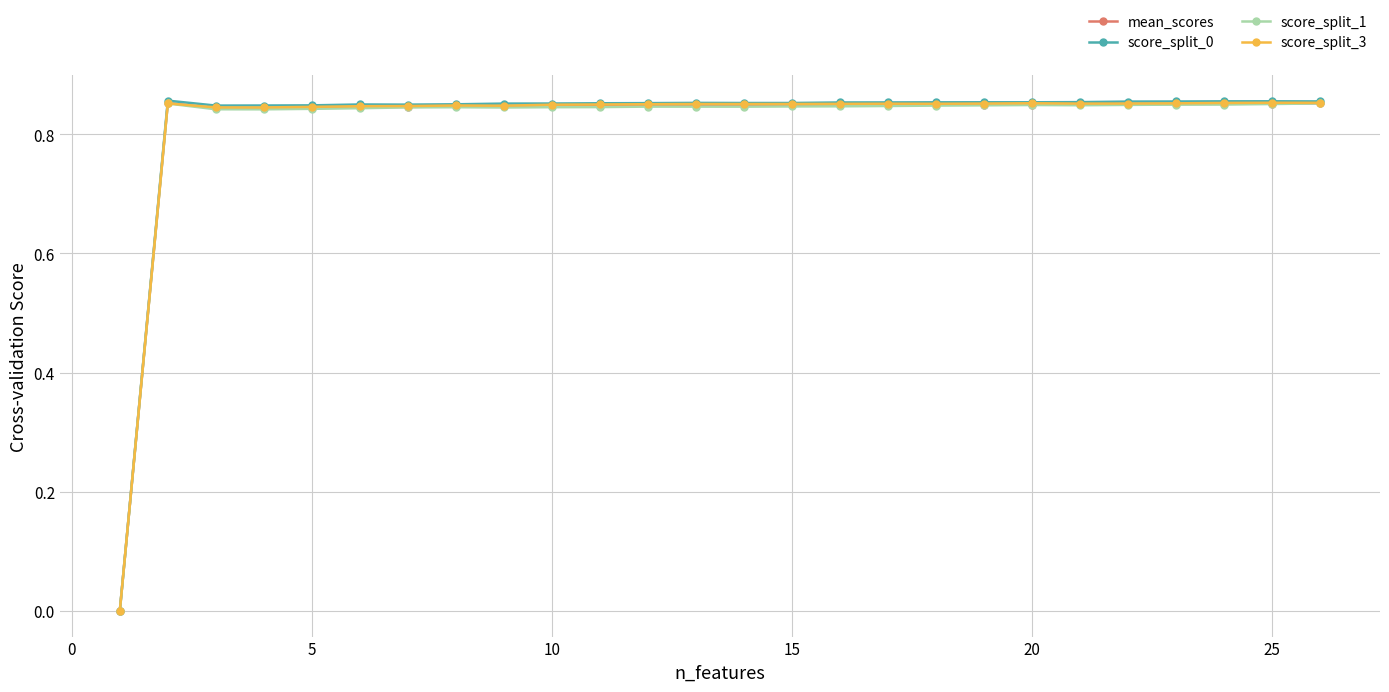

What are all the series names shown in the legend?

mean_scores, score_split_0, score_split_1, score_split_3